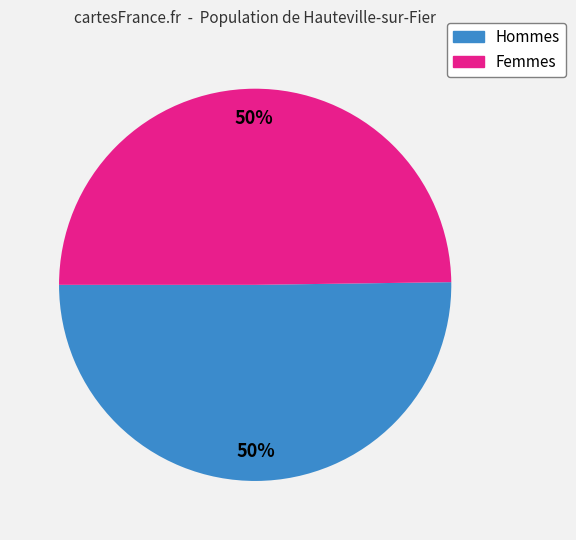

Combined, do Hommes and Femmes account for over 50%?

Yes